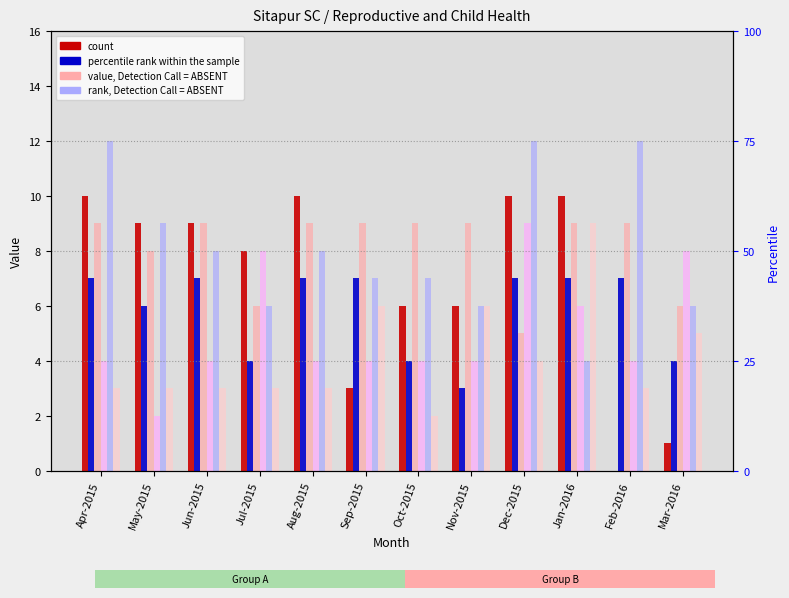

Reading left to right, list all the values displayed in this chart.

Aug-2015: Apr-2015=9	May-2015=8	Jun-2015=9	Jul-2015=6	Aug-2015=9	Sep-2015=9	Oct-2015=9	Nov-2015=9	Dec-2015=5	Jan-2016=9	Feb-2016=9	Mar-2016=6
Oct-2015: Apr-2015=4	May-2015=2	Jun-2015=4	Jul-2015=8	Aug-2015=4	Sep-2015=4	Oct-2015=4	Nov-2015=4	Dec-2015=9	Jan-2016=6	Feb-2016=4	Mar-2016=8
Dec-2015: Apr-2015=12	May-2015=9	Jun-2015=8	Jul-2015=6	Aug-2015=8	Sep-2015=7	Oct-2015=7	Nov-2015=6	Dec-2015=12	Jan-2016=4	Feb-2016=12	Mar-2016=6
May-2015: Apr-2015=3	May-2015=3	Jun-2015=3	Jul-2015=3	Aug-2015=3	Sep-2015=6	Oct-2015=2	Nov-2015=6	Dec-2015=4	Jan-2016=9	Feb-2016=3	Mar-2016=5
Jan-2016: Apr-2015=10	May-2015=9	Jun-2015=9	Jul-2015=8	Aug-2015=10	Sep-2015=3	Oct-2015=6	Nov-2015=6	Dec-2015=10	Jan-2016=10	Feb-2016=0	Mar-2016=1
Apr-2015: Apr-2015=7	May-2015=6	Jun-2015=7	Jul-2015=4	Aug-2015=7	Sep-2015=7	Oct-2015=4	Nov-2015=3	Dec-2015=7	Jan-2016=7	Feb-2016=7	Mar-2016=4